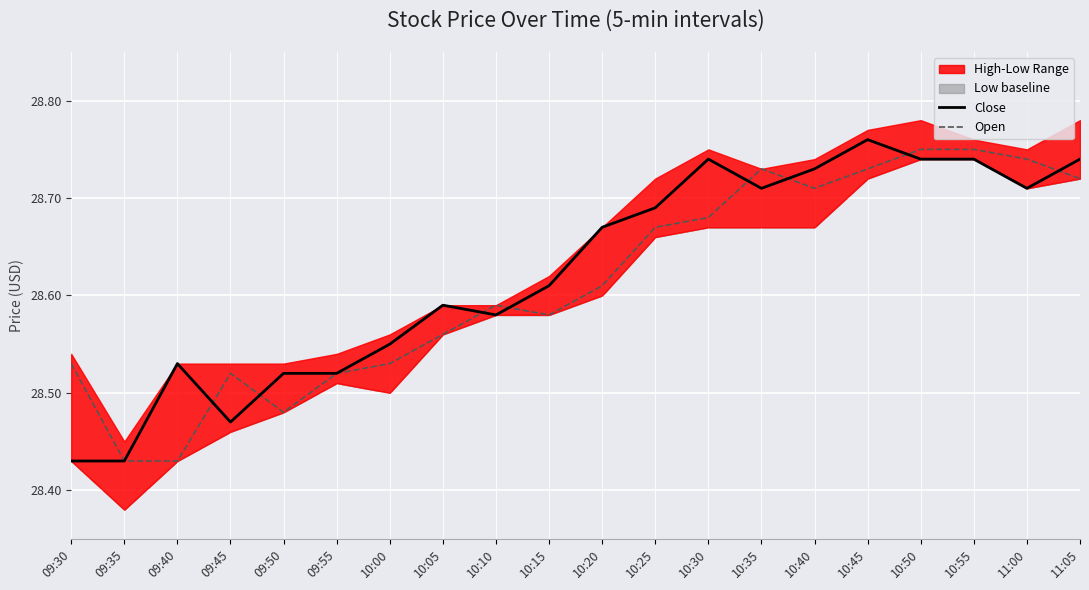

Reading right to left, list all the values displayed in this chart.

Close: 28.7	28.7	28.7	28.7	28.8	28.7	28.7	28.7	28.7	28.7	28.6	28.6	28.6	28.6	28.5	28.5	28.5	28.5	28.4	28.4
Open: 28.7	28.7	28.8	28.8	28.7	28.7	28.7	28.7	28.7	28.6	28.6	28.6	28.6	28.5	28.5	28.5	28.5	28.4	28.4	28.5